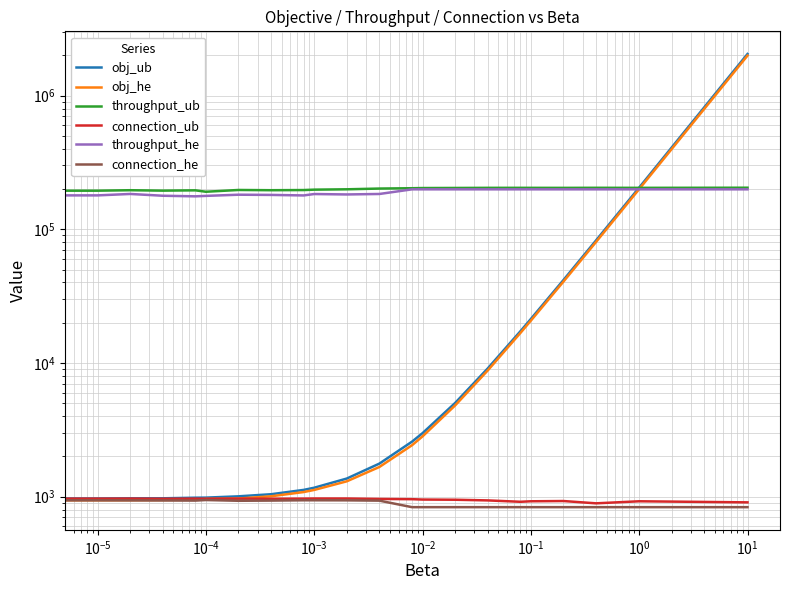

What is the maximum value shown in the chart?

2046907.0